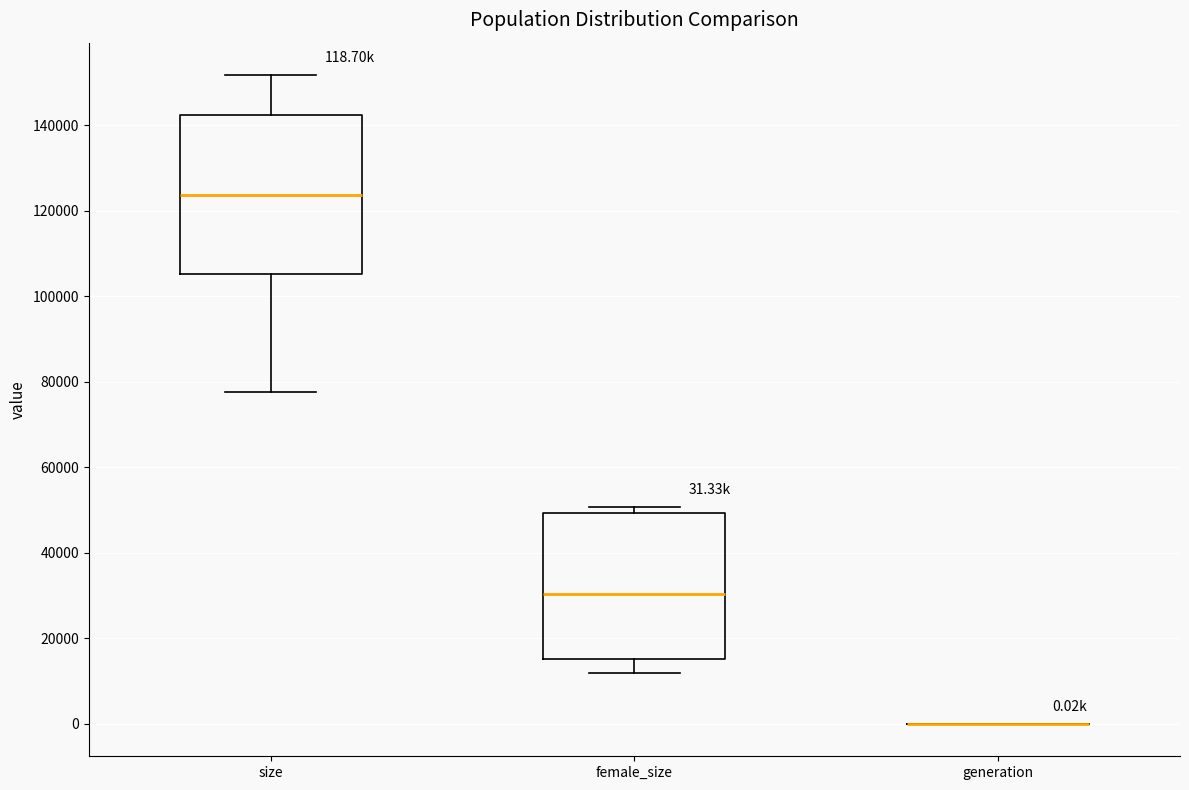

Which box is the tallest, from its lower edge to its upper edge?

size